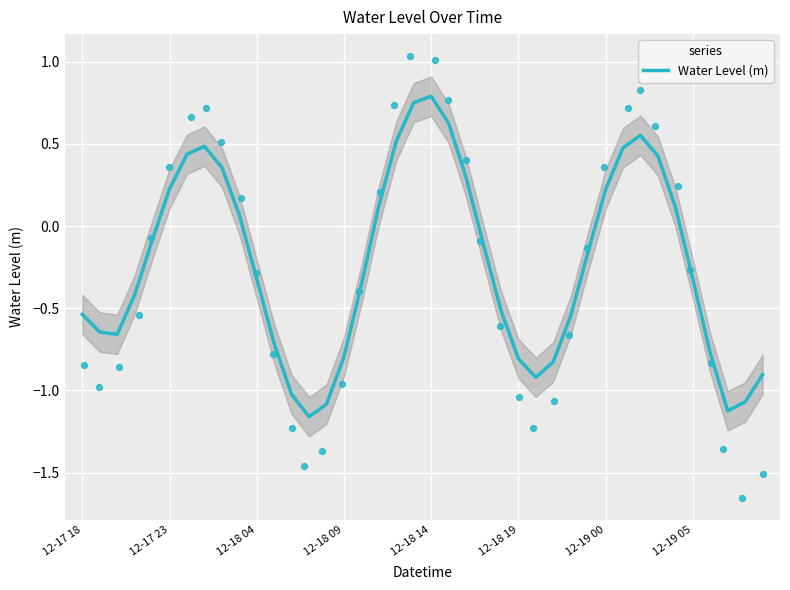

At which label does Water Level (m) first exceed 0?

12-17 23